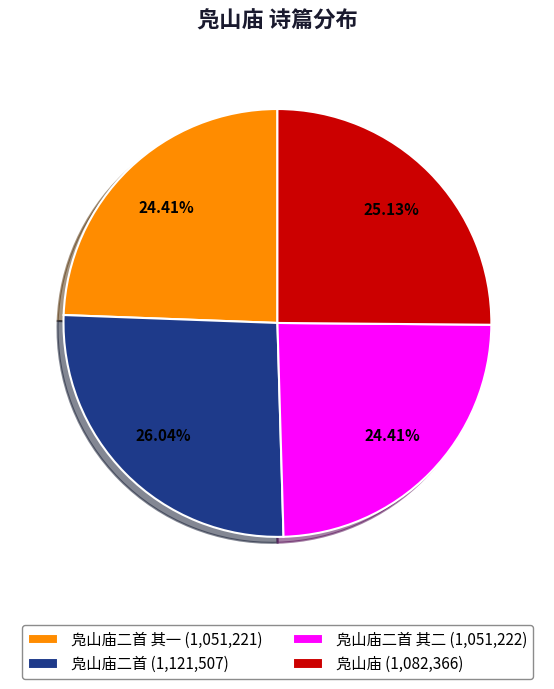

Is the sum of 凫山庙二首 (1,121,507) and 凫山庙 (1,082,366) greater than half?

Yes